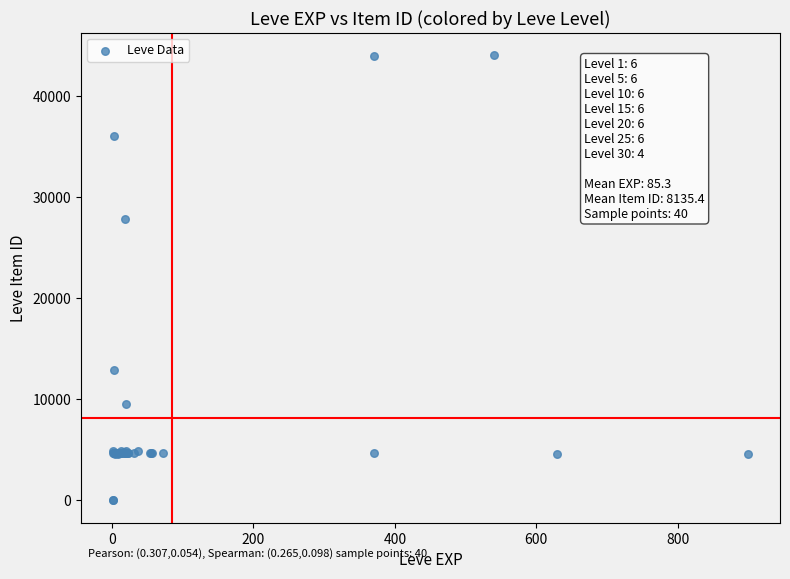

What Y value in the scatter plot is closest to 22048?

27884